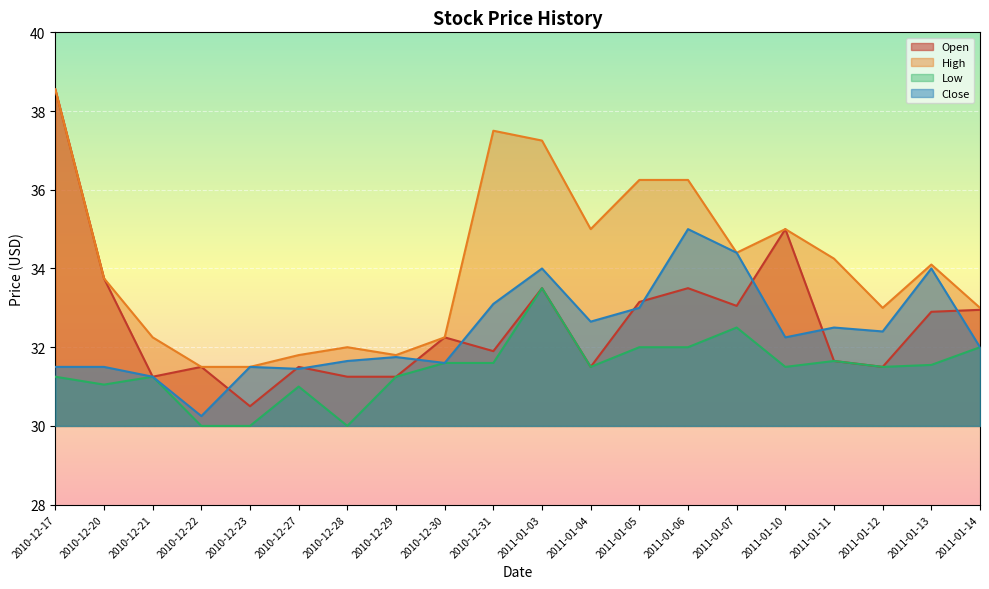

Which series has the largest total across all categories?

High